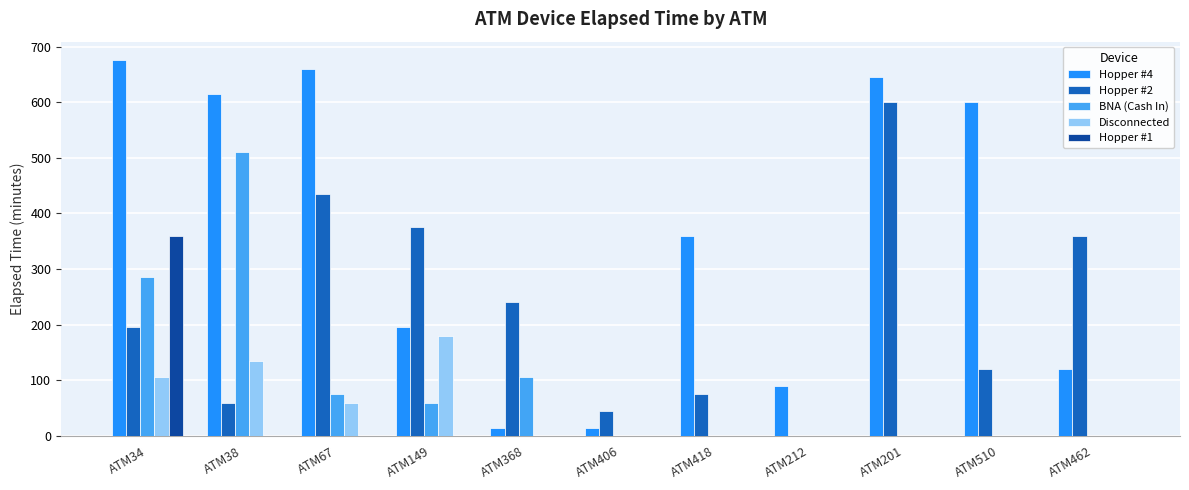

Is it true that BNA (Cash In) equals 18 at ATM67?

False